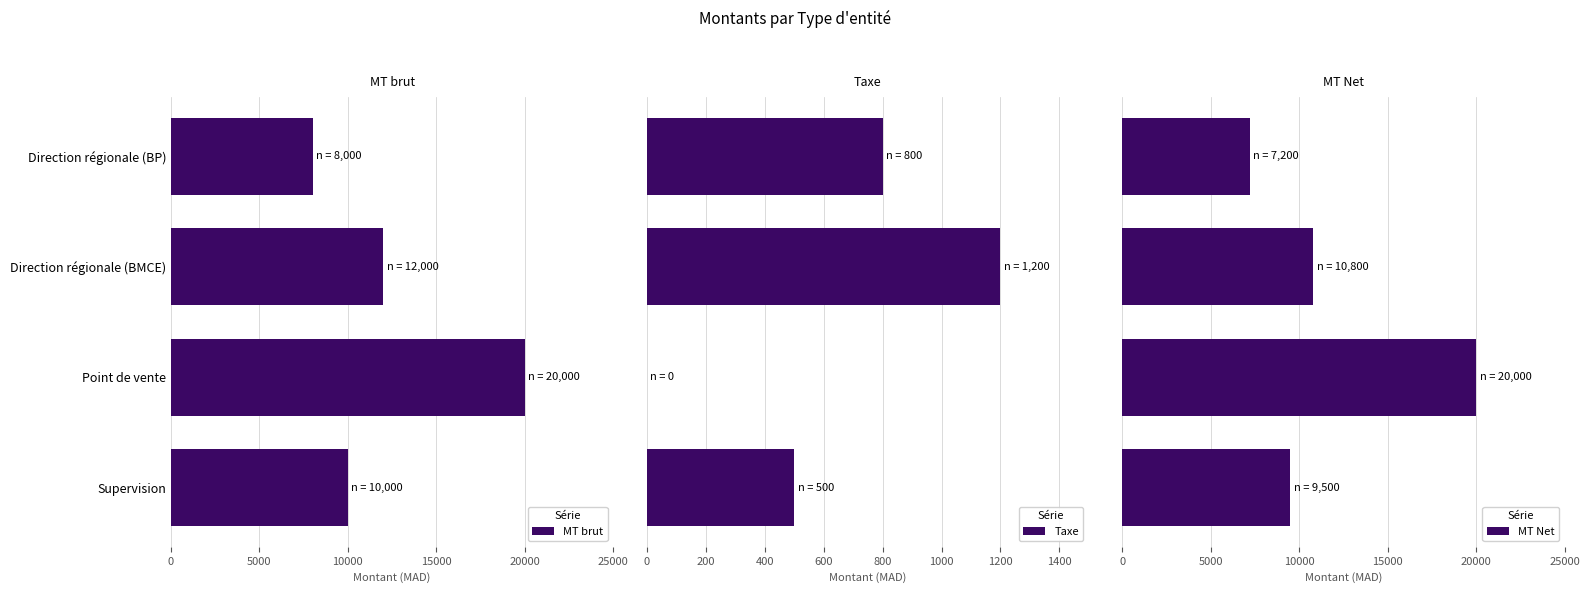

Reading left to right, what are all the values shown in this chart?

MT brut: 10000	20000	12000	8000
Taxe: 500	0	1200	800
MT Net: 9500	20000	10800	7200